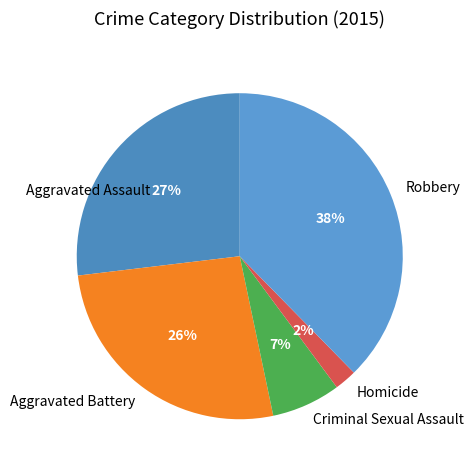

To the nearest percent, what portion does Robbery represent?

38%